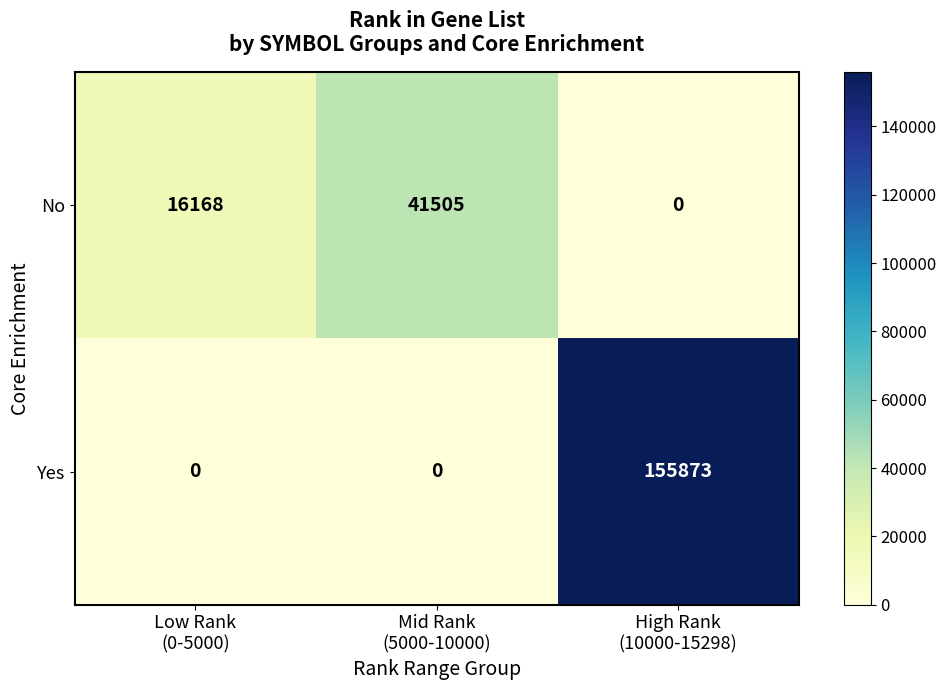

What is the difference between the maximum and second lowest values in the No series?

25337